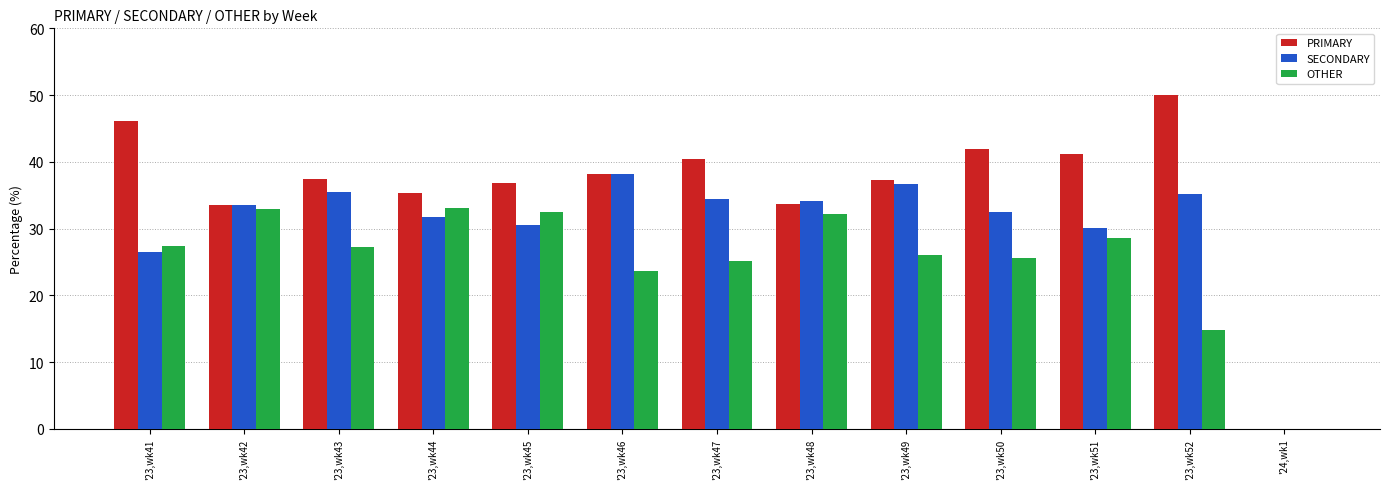

What are all the series names shown in the legend?

PRIMARY, SECONDARY, OTHER